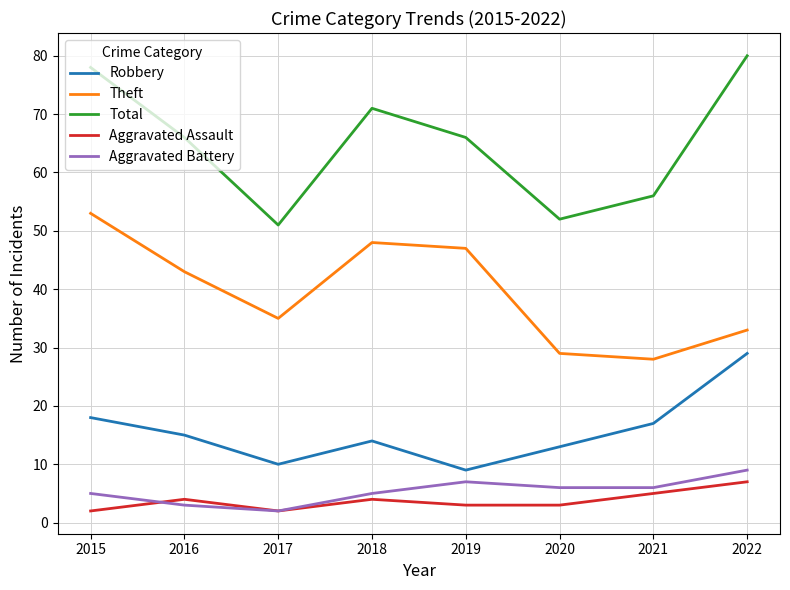

True or false: Total and Aggravated Battery intersect in this chart.

False